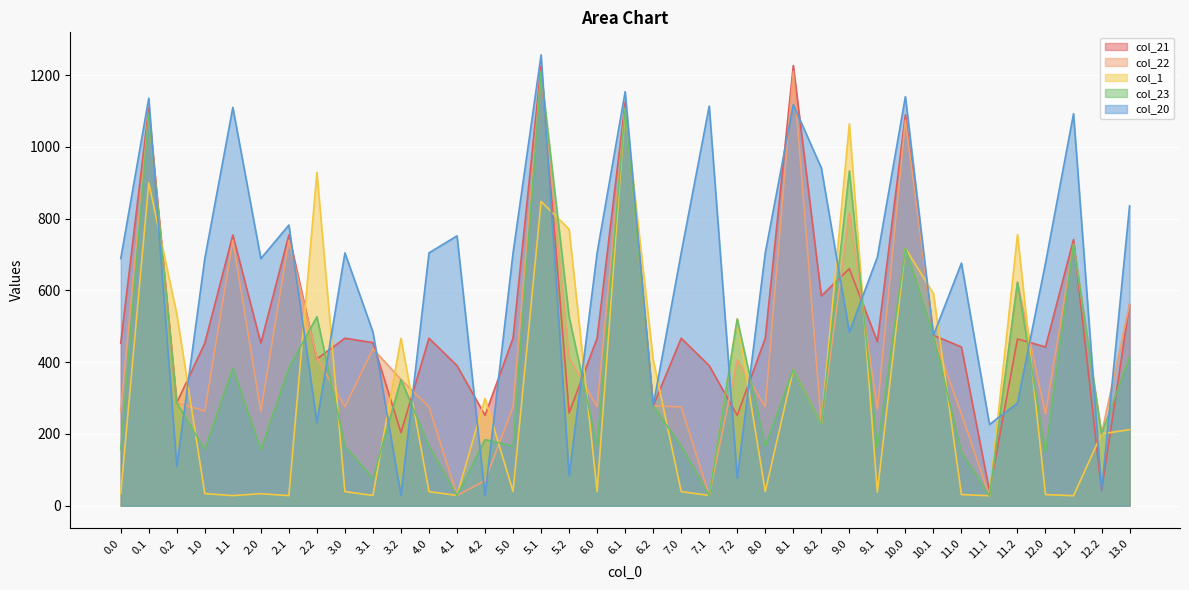

What are all the series names shown in the legend?

col_21, col_22, col_1, col_23, col_20